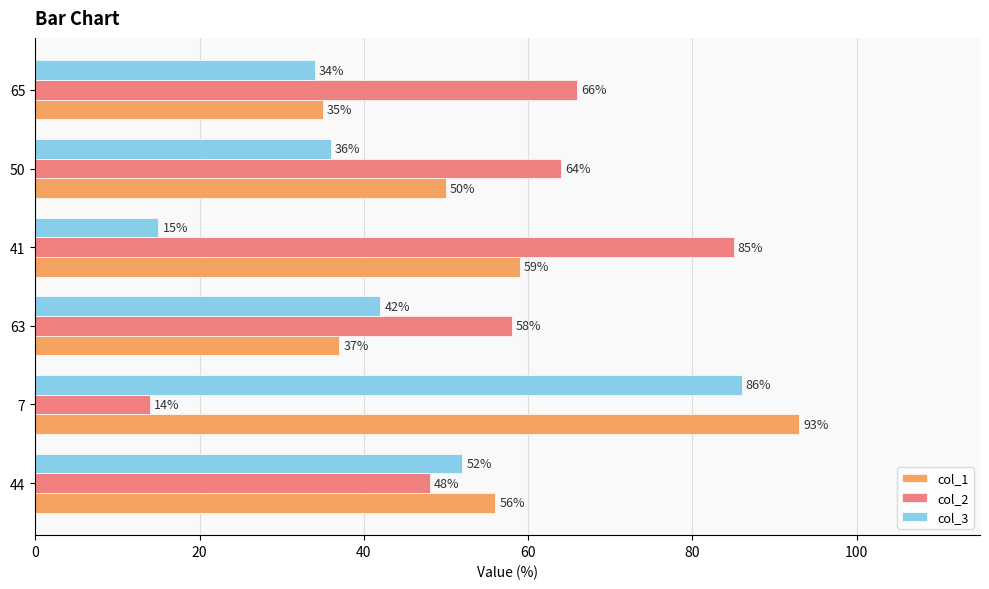

Rank the series by their maximum value, from lowest to highest.

col_2, col_3, col_1